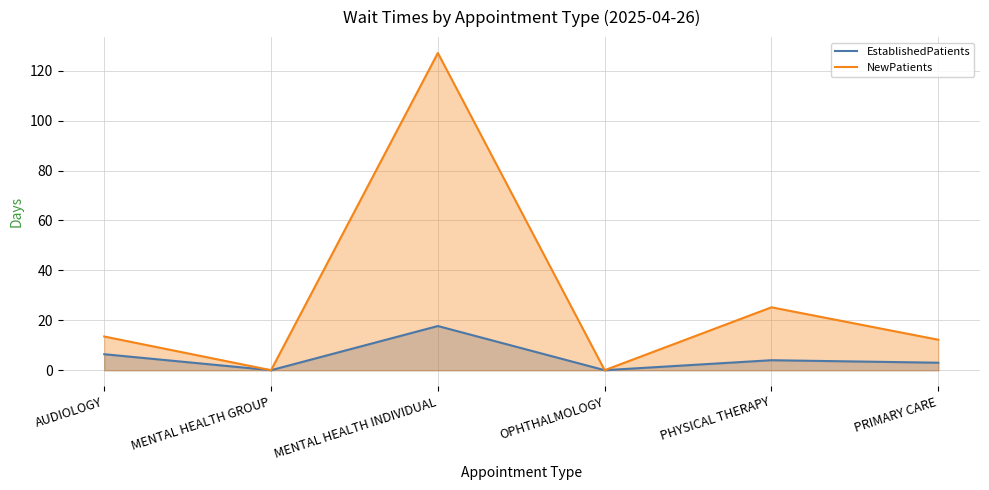

At how many categories does at least one series exceed 79?

1